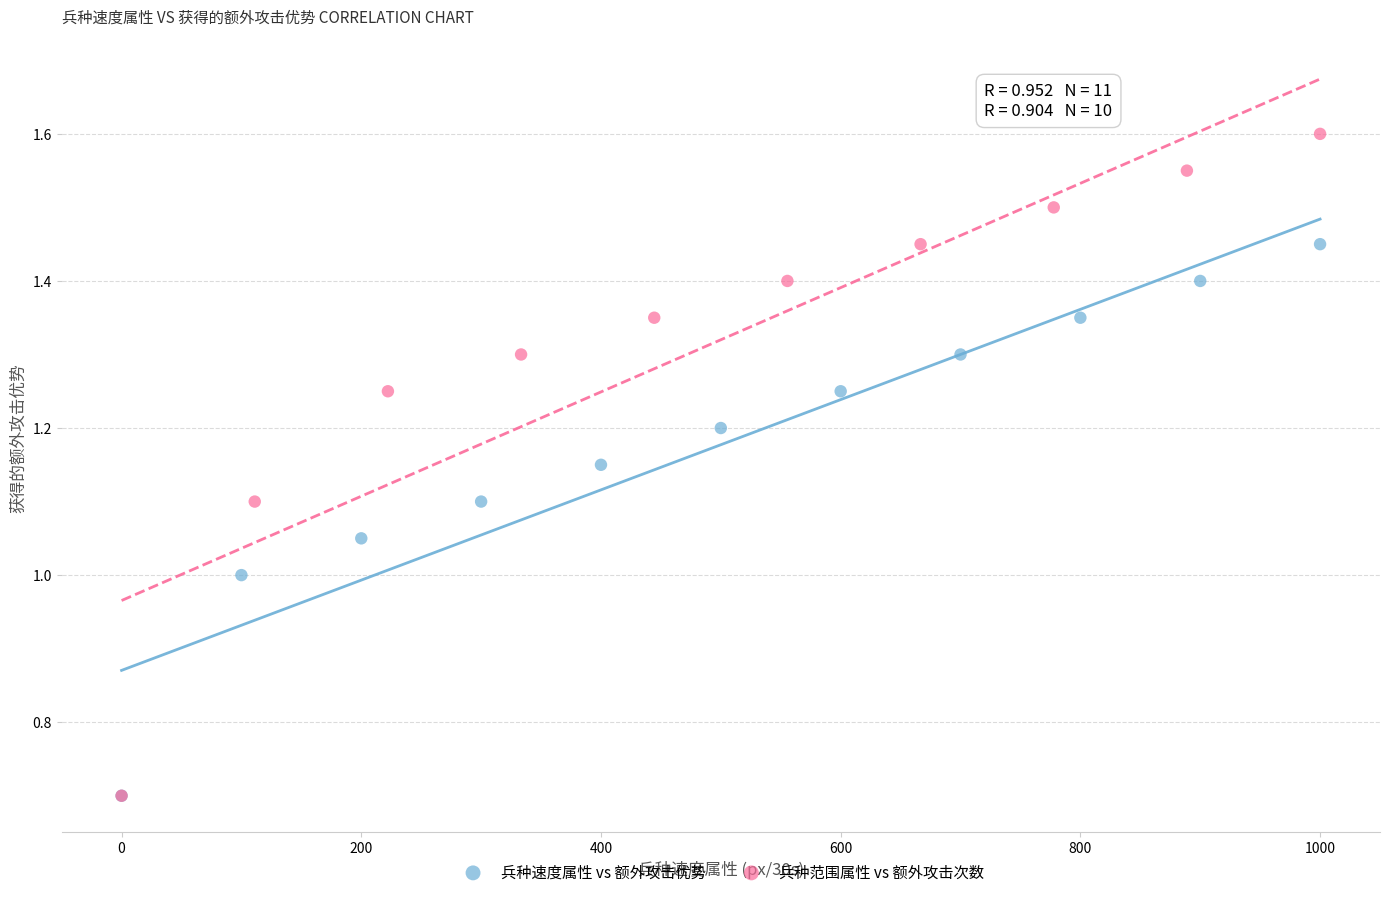

Which series contains the highest Y value?

兵种范围属性 vs 额外攻击次数